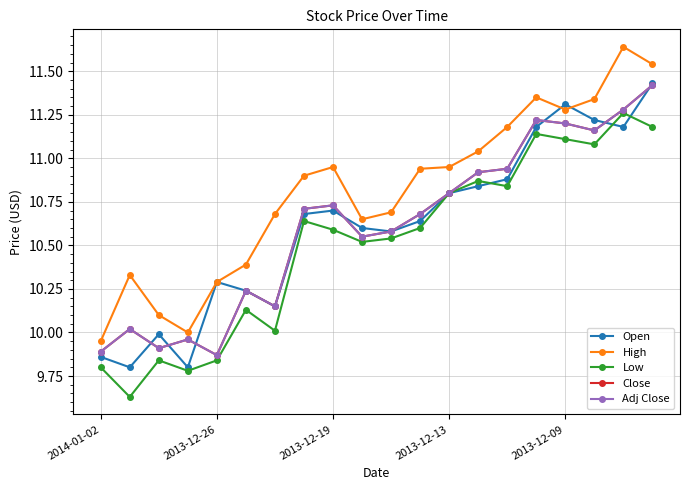

How many times do Close and Open cross each other?

7